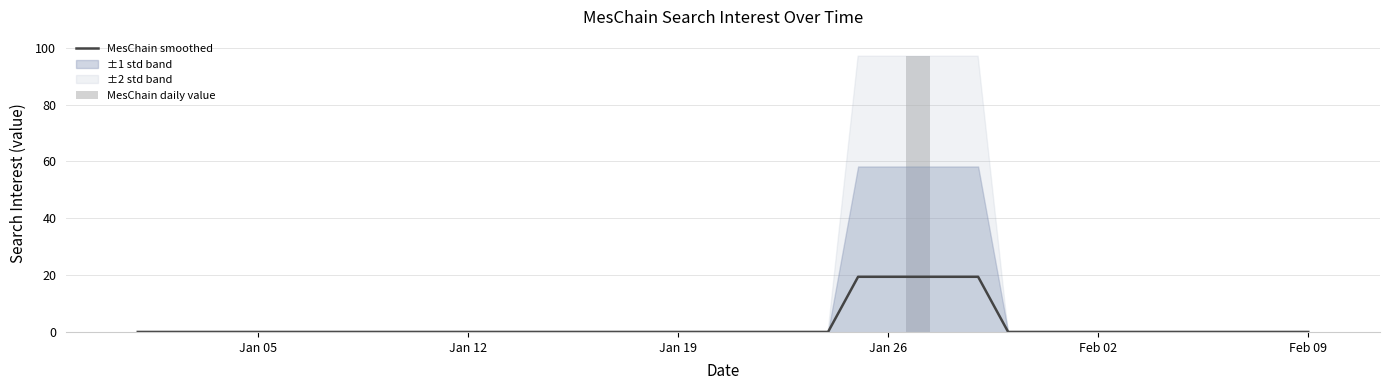

What is the highest value of the MesChain smoothed series?

19.4